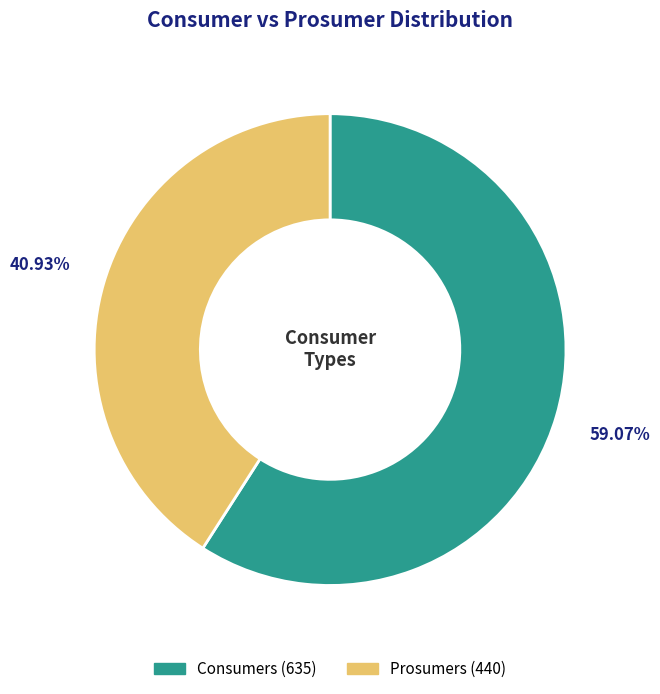

To the nearest percent, what percentage of the pie is Prosumers?

41%